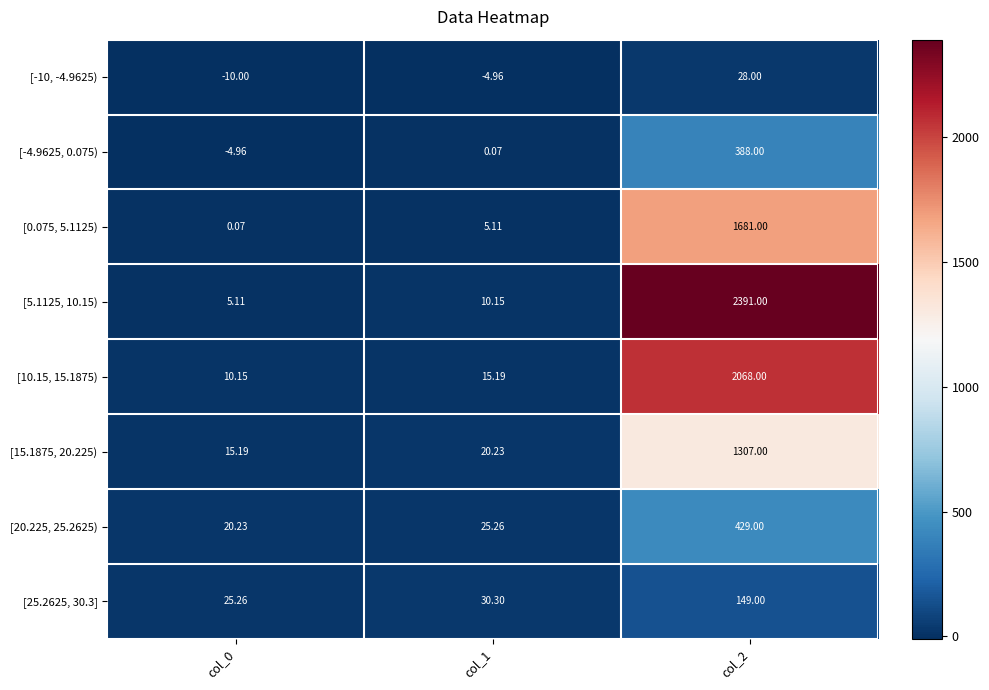

Is the value of [15.1875, 20.225) at col_2 greater than the value of [5.1125, 10.15) at col_2?

No